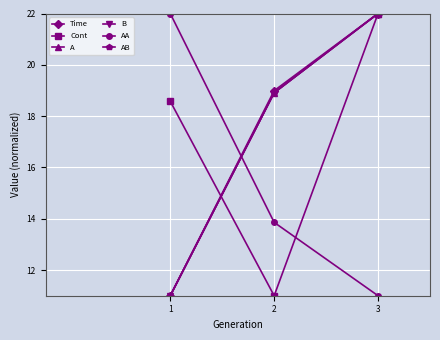

Read the A value at 2.

18.9